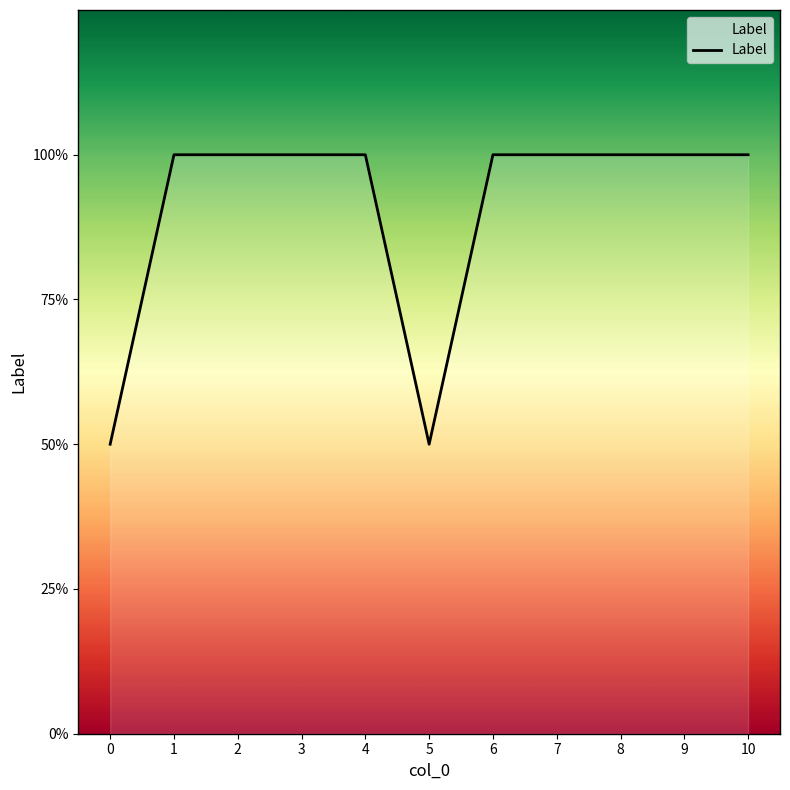

Reading left to right, list all the values displayed in this chart.

1	2	2	2	2	1	2	2	2	2	2